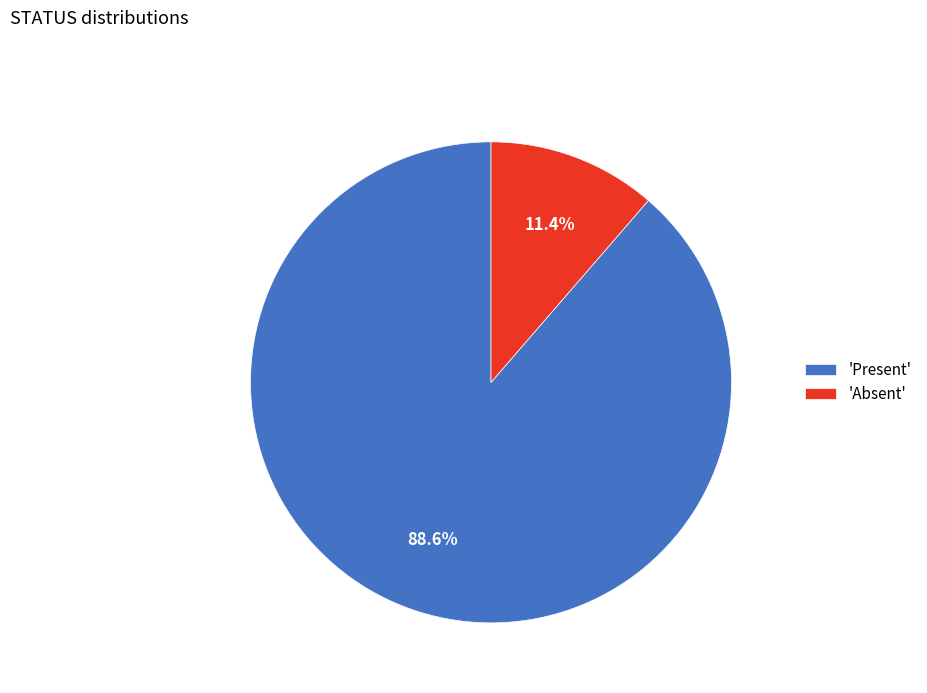

Which category has the biggest portion of the pie?

'Present'